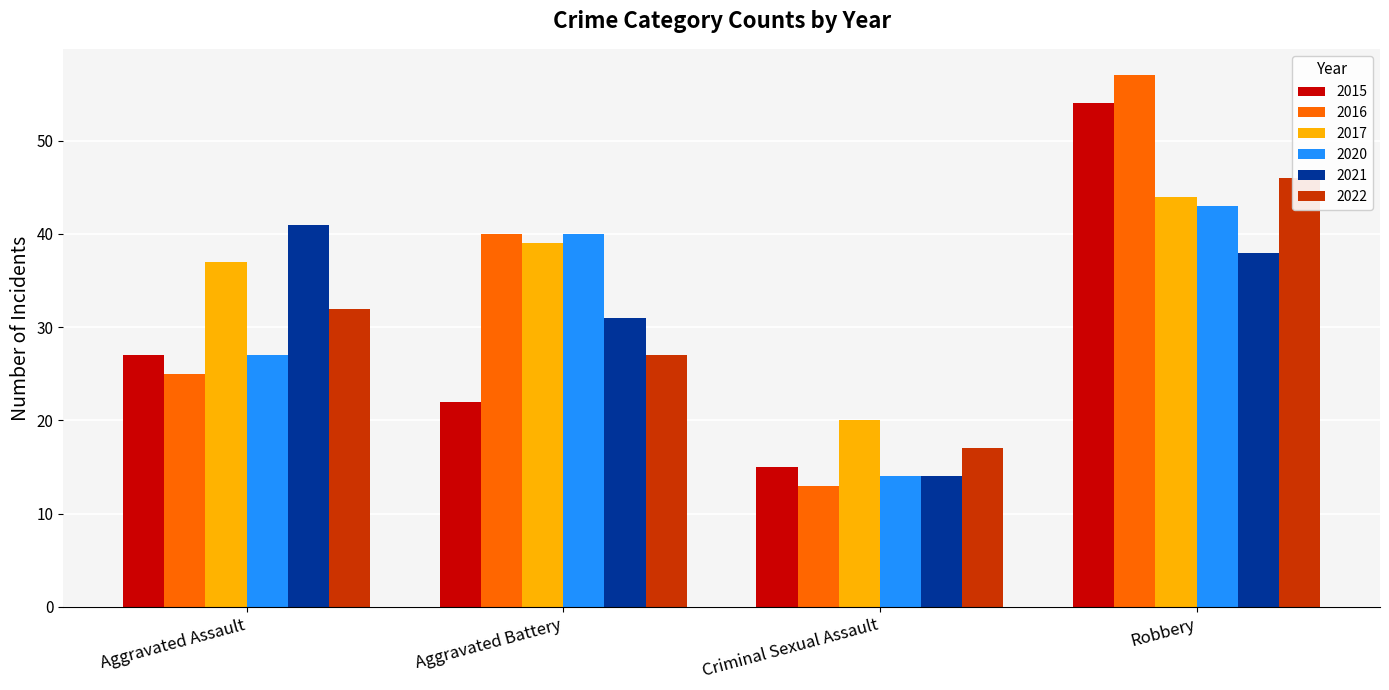

List the series in order of their peak value, lowest first.

2021, 2020, 2017, 2022, 2015, 2016